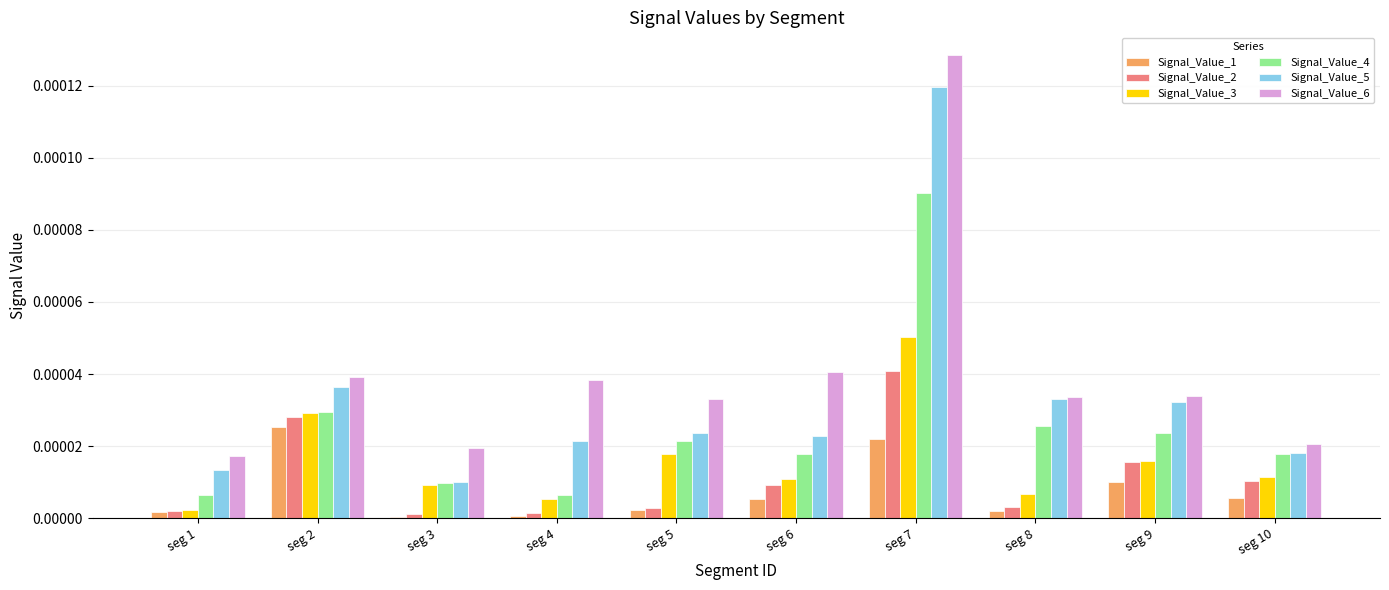

Which category has the highest value in the Signal_Value_5 series?

seg 7